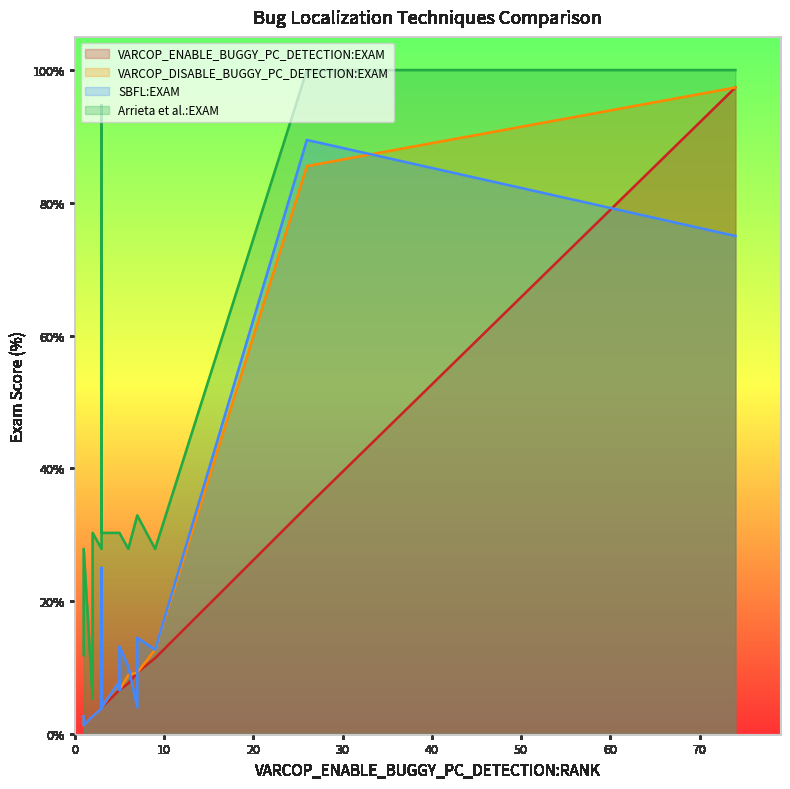

Reading left to right, transcribe all the data shown in this chart.

VARCOP_ENABLE_BUGGY_PC_DETECTION:EXAM: ID_1=7.6	ID_115=4.0	ID_51=1.3	ID_184=6.6	ID_223=4.0	ID_130=97.4	ID_14=11.4	ID_194=2.6	ID_19=1.3	ID_160=6.6	ID_24=3.8	ID_246=9.2	ID_204=6.6	ID_70=2.6	ID_222=6.6	ID_260=4.0	ID_240=9.2	ID_122=97.4	ID_89=34.2	ID_176=4.0
VARCOP_DISABLE_BUGGY_PC_DETECTION:EXAM: ID_1=8.9	ID_115=4.0	ID_51=2.6	ID_184=6.6	ID_223=4.0	ID_130=97.4	ID_14=12.7	ID_194=2.6	ID_19=1.3	ID_160=7.9	ID_24=3.8	ID_246=9.2	ID_204=7.9	ID_70=2.6	ID_222=7.9	ID_260=4.0	ID_240=9.2	ID_122=97.4	ID_89=85.5	ID_176=4.0
SBFL:EXAM: ID_1=10.1	ID_115=25.0	ID_51=2.6	ID_184=13.2	ID_223=4.0	ID_130=75.0	ID_14=12.7	ID_194=2.6	ID_19=1.3	ID_160=9.2	ID_24=3.8	ID_246=14.5	ID_204=7.9	ID_70=2.6	ID_222=6.6	ID_260=4.0	ID_240=4.0	ID_122=75.0	ID_89=89.5	ID_176=4.0
Arrieta et al.:EXAM: ID_1=27.9	ID_115=94.7	ID_51=11.8	ID_184=30.3	ID_223=30.3	ID_130=100.0	ID_14=27.9	ID_194=30.3	ID_19=27.9	ID_160=30.3	ID_24=27.9	ID_246=32.9	ID_204=30.3	ID_70=5.3	ID_222=30.3	ID_260=30.3	ID_240=32.9	ID_122=100.0	ID_89=100.0	ID_176=30.3